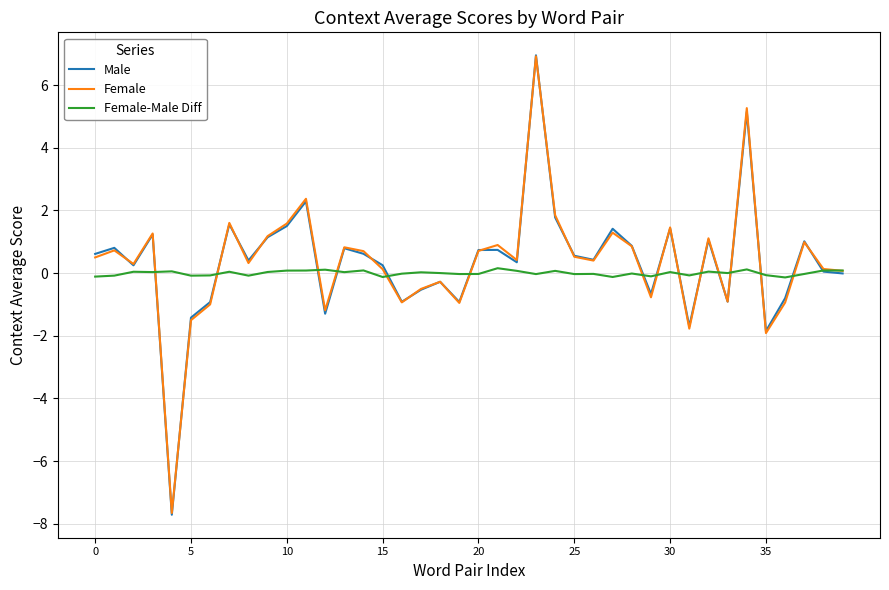

Which series has the widest spread of values?

Male